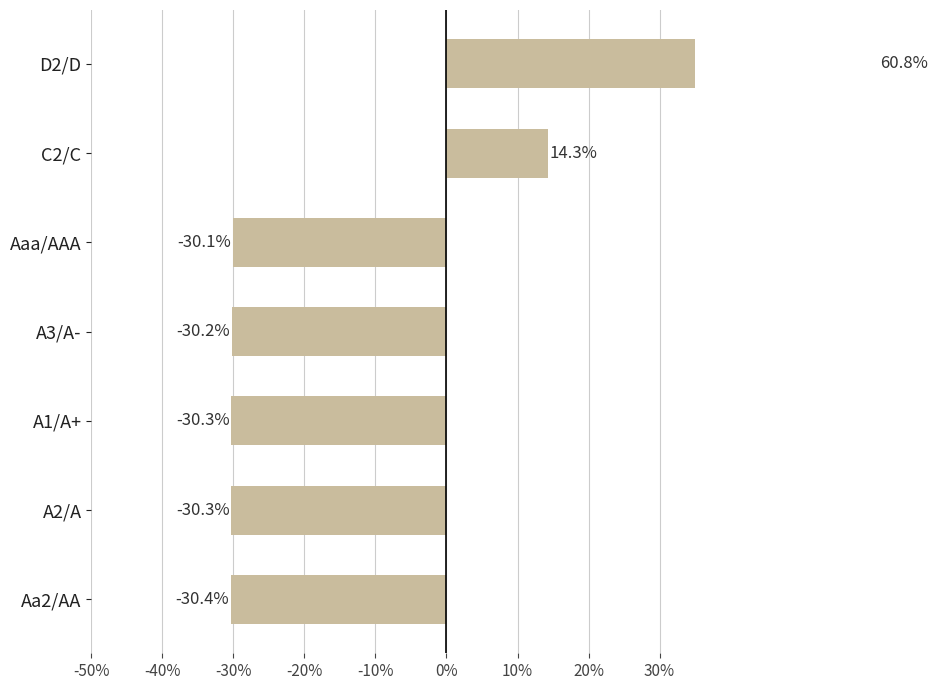

What is the minimum value shown in the chart?

-0.3